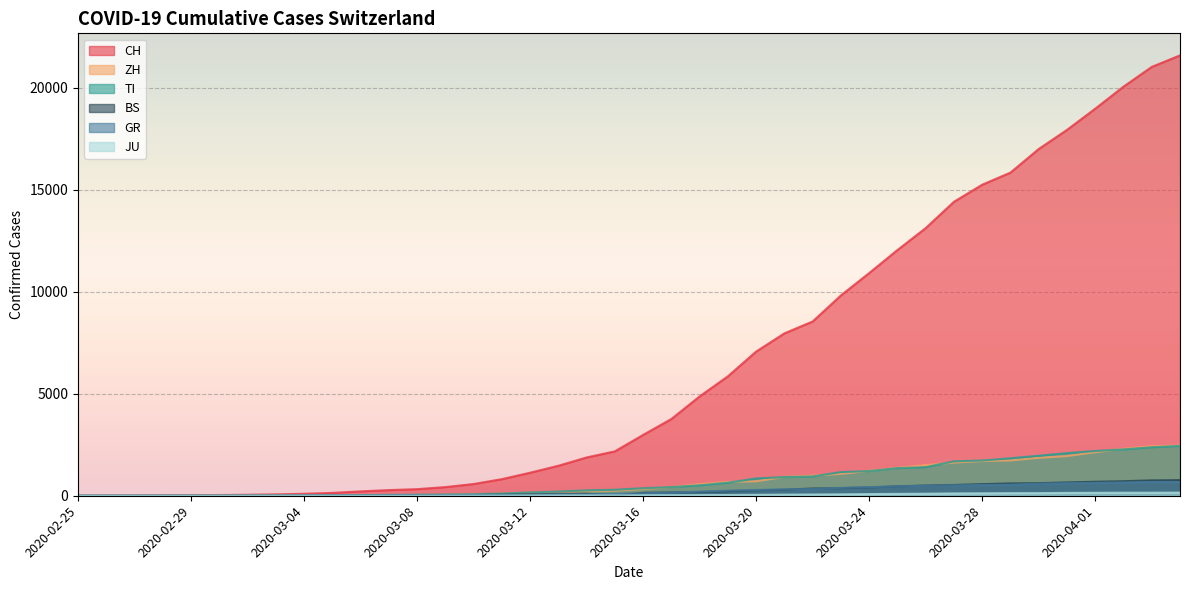

How many values in the TI series are below 368?

20